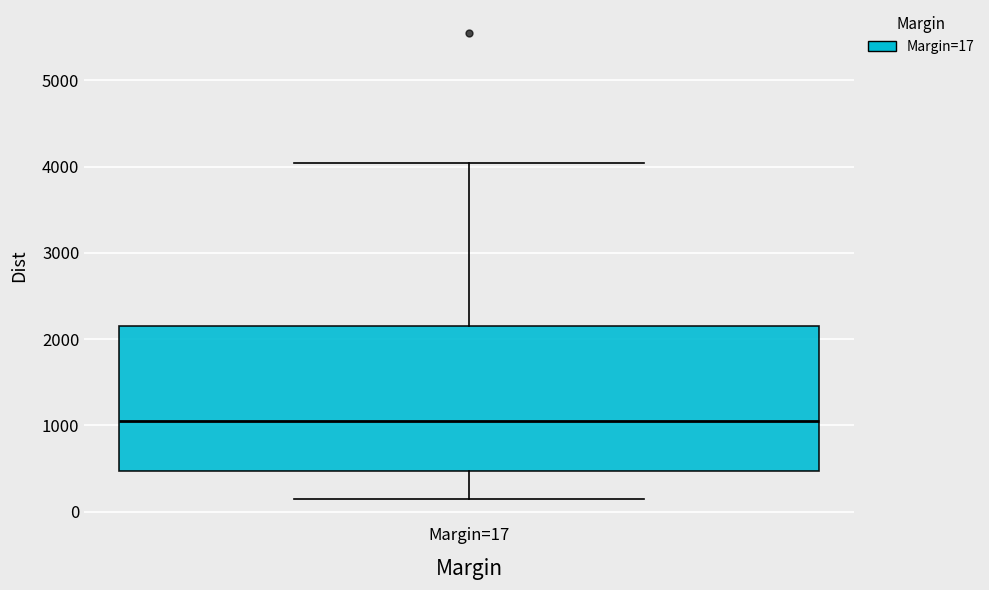

Where does the upper whisker of the box for Margin=17 end on the y-axis? The values are not printed on the chart, so give them approximately, as read against the axis.

4000